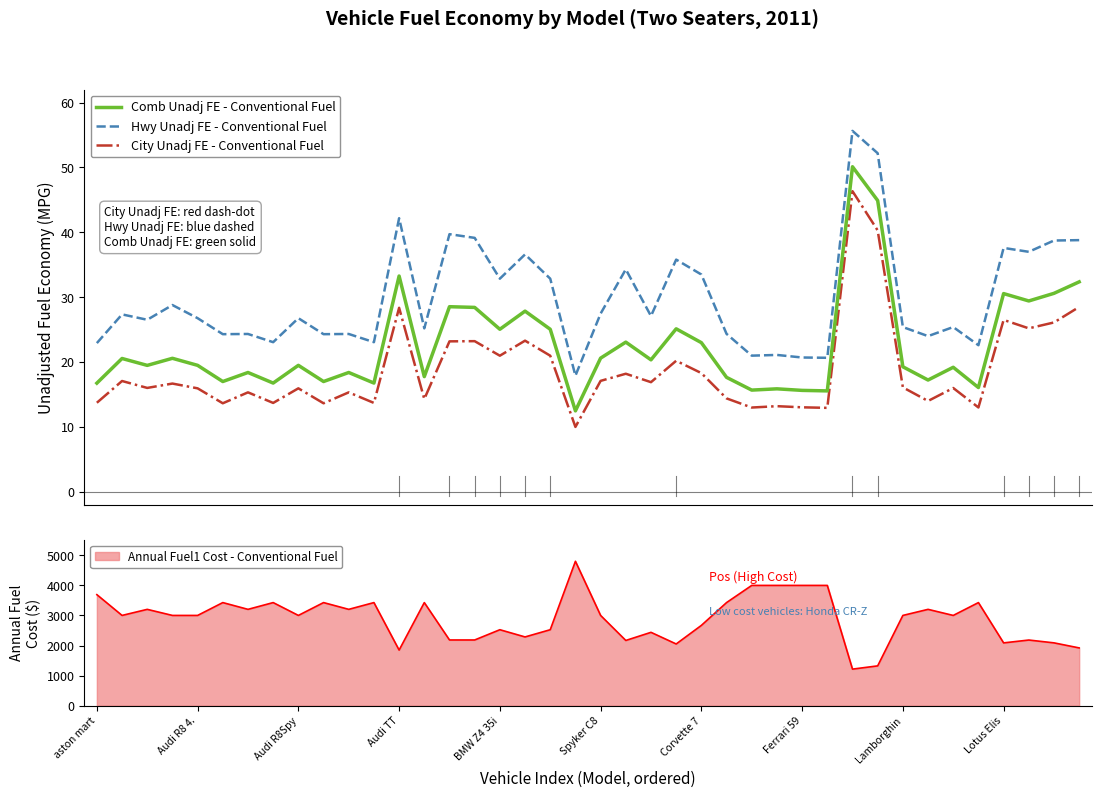

Is it true that Comb Unadj FE - Conventional Fuel equals 26.1 at 27?

False